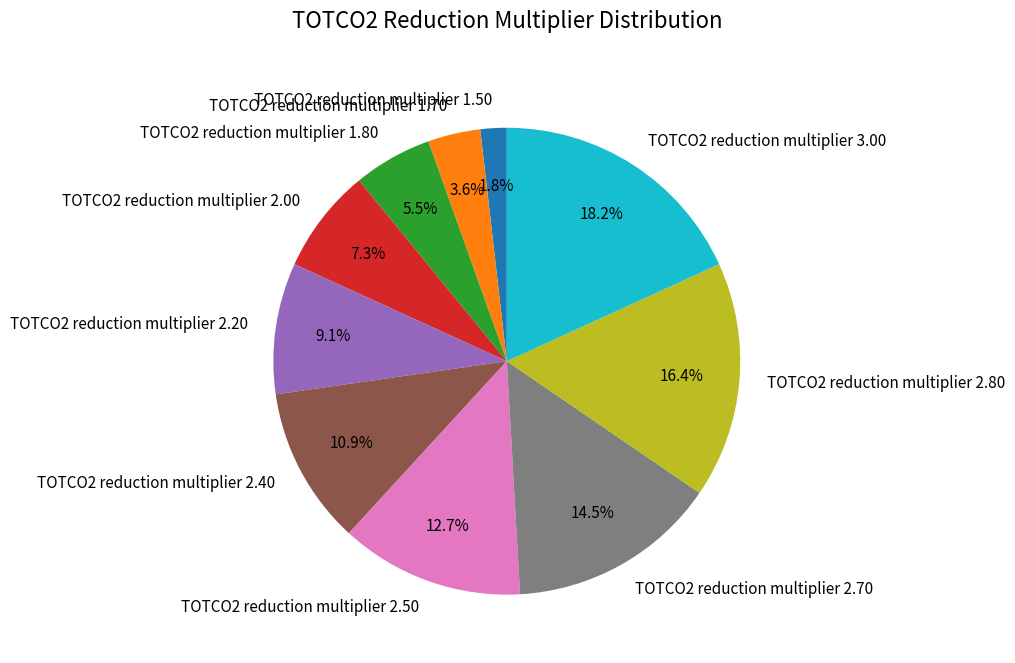

To the nearest percent, what is the average slice percentage?

10%